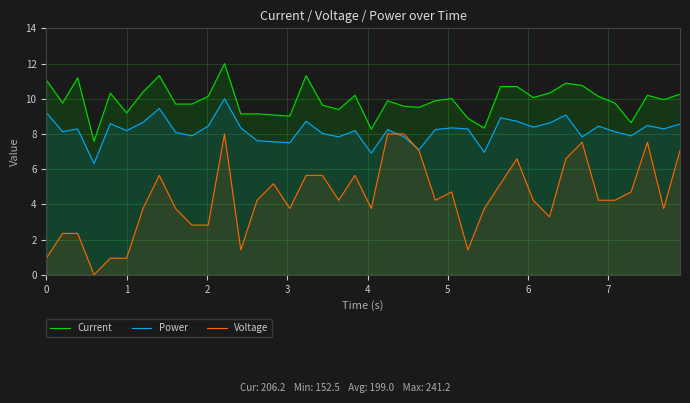

Rank the series by their maximum value, from lowest to highest.

Voltage, Power, Current